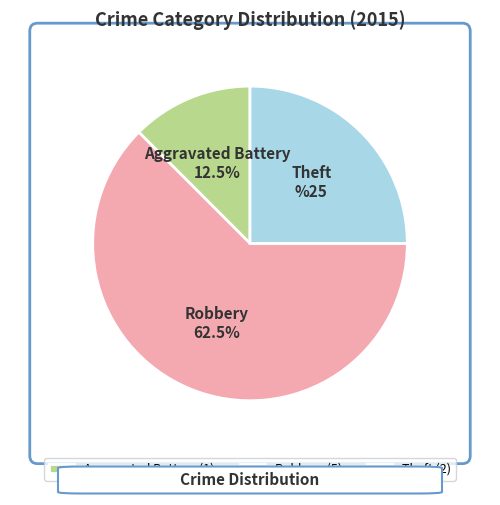

True or false: Theft accounts for 25% of the total.

True